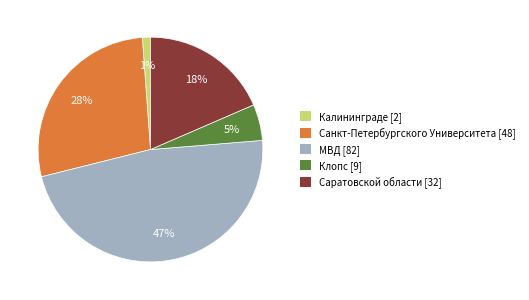

How many segments does this pie chart have?

5